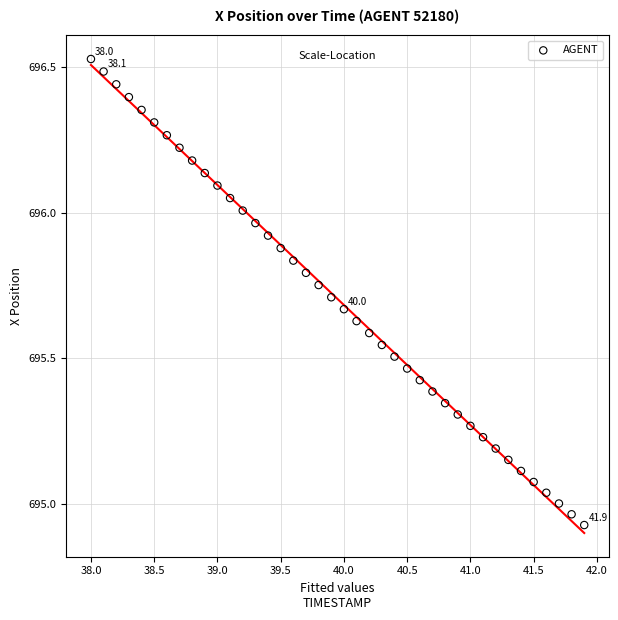

What is the range of Y values (max minus min)?

1.6